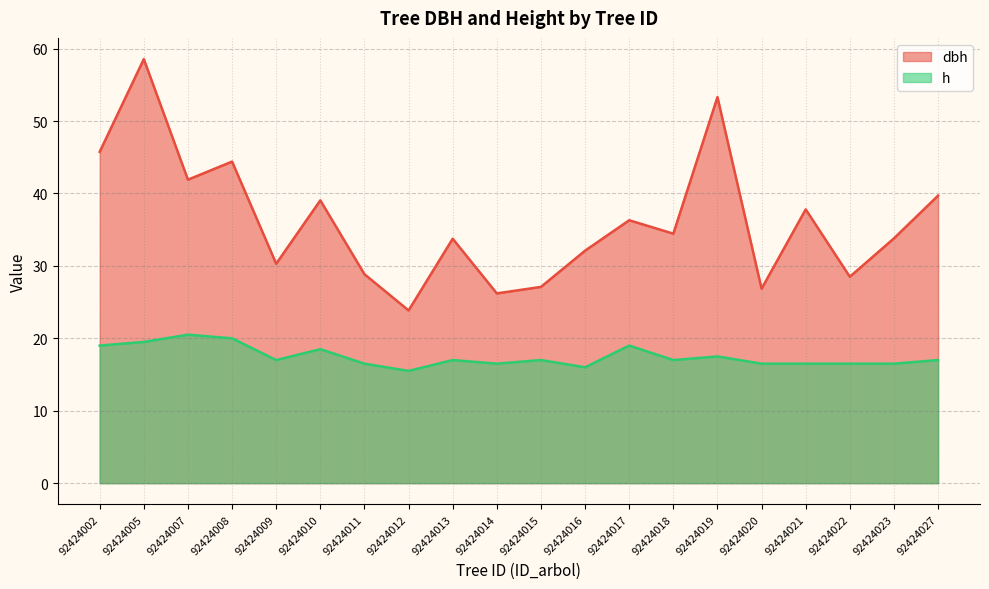

What is the value of the h point at the 8th from the left?

15.5